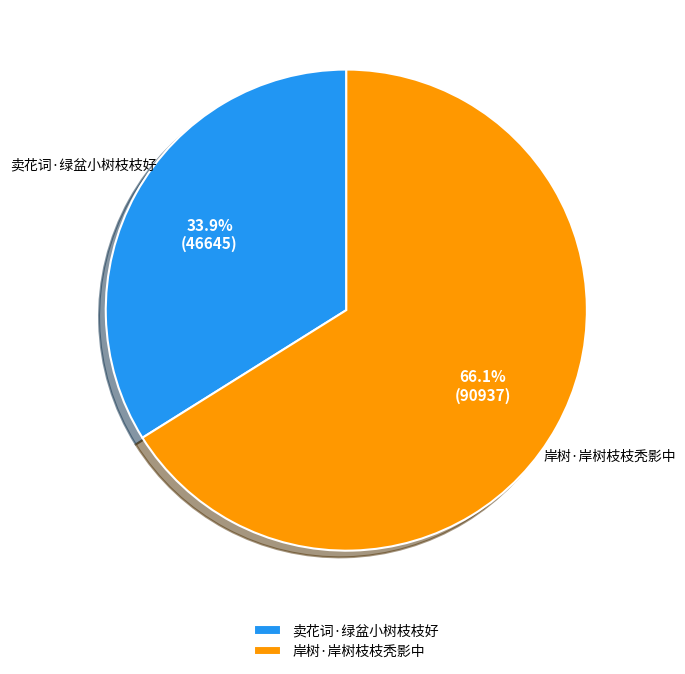

To the nearest percent, what is the difference between the 岸树·岸树枝枝秃影中 and 卖花词·绿盆小树枝枝好 slice percentages?

32%